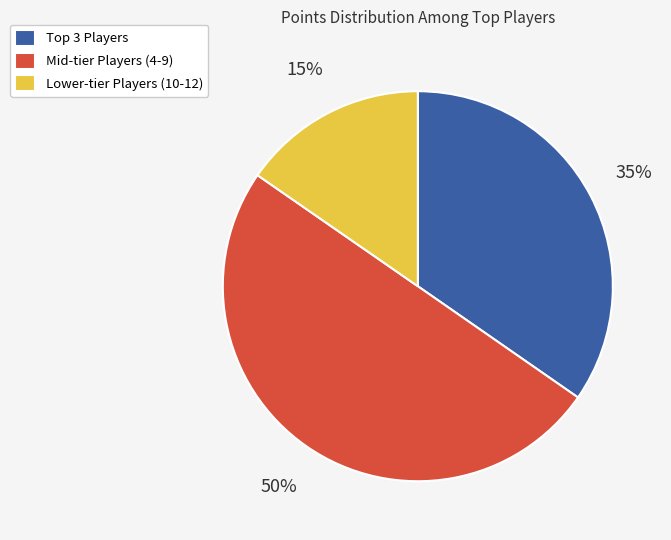

How many segments does this pie chart have?

3